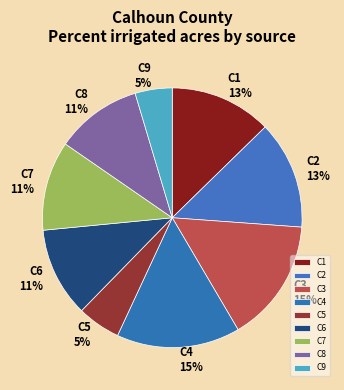

The C6 slice represents 11% of the pie. True or false?

True